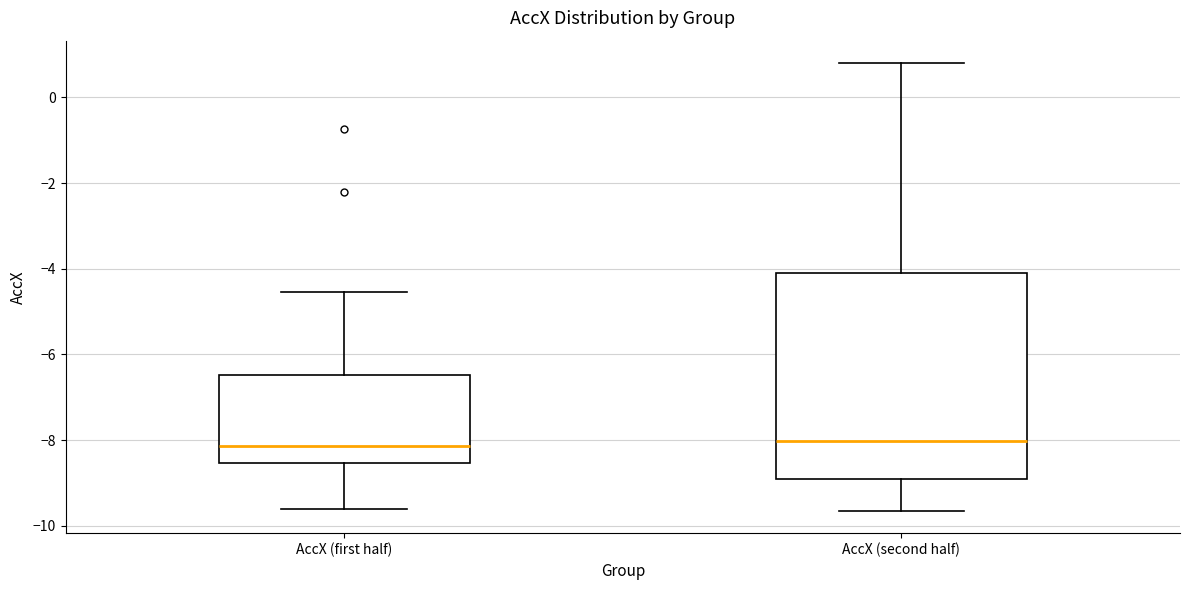

Where is the upper edge of the box for AccX (second half) on the y-axis? The values are not printed on the chart, so give them approximately, as read against the axis.

-4.2